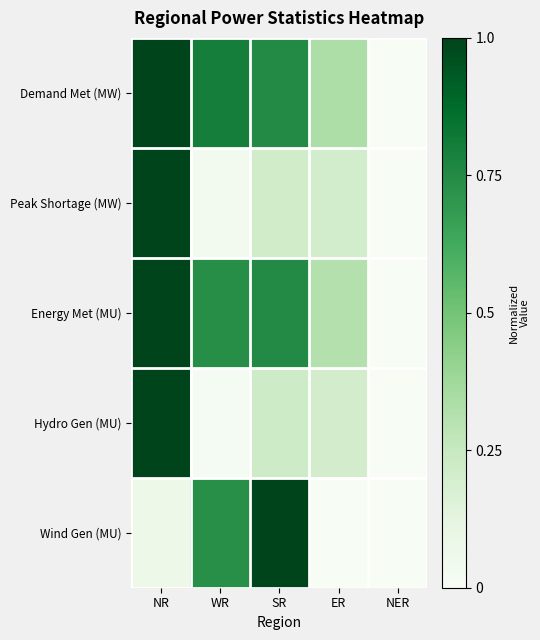

List the series in order of their peak value, lowest first.

Demand Met (MW), Peak Shortage (MW), Energy Met (MU), Hydro Gen (MU), Wind Gen (MU)